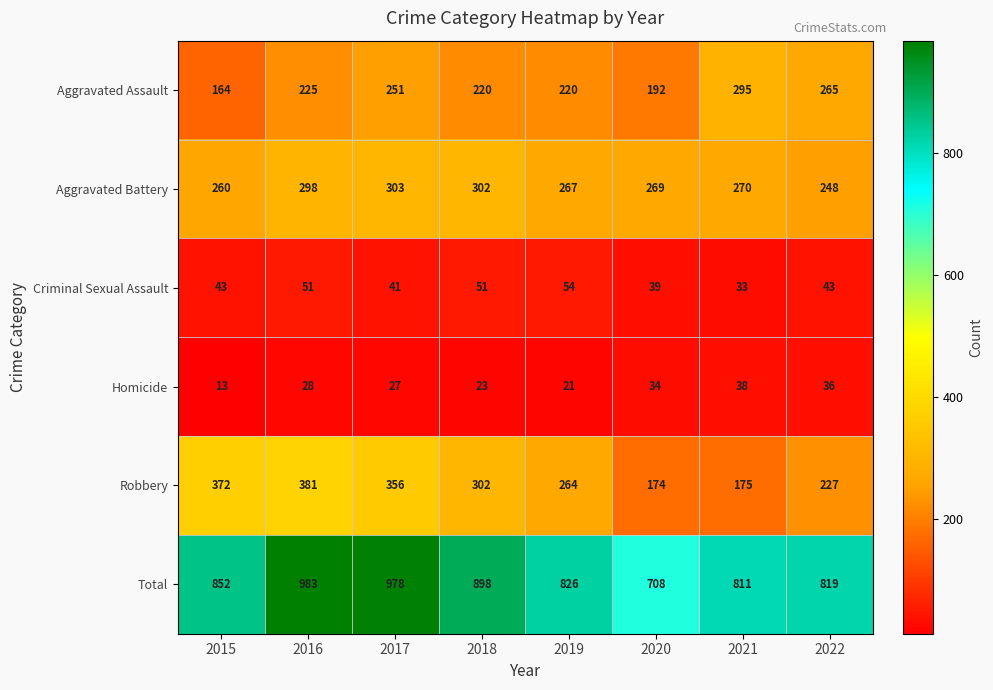

Which series has the widest spread of values?

Total